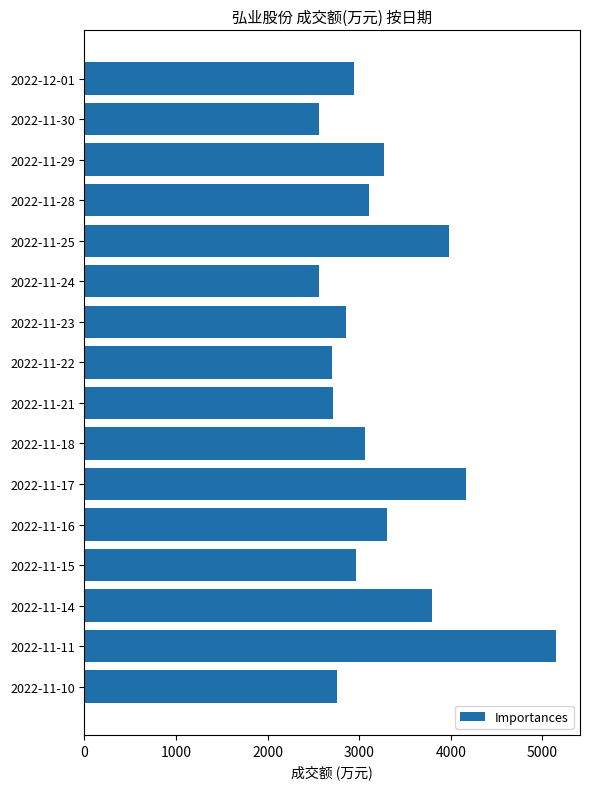

Approximately how many times larger is the value at 2022-12-01 compared to 2022-11-17?

0.7